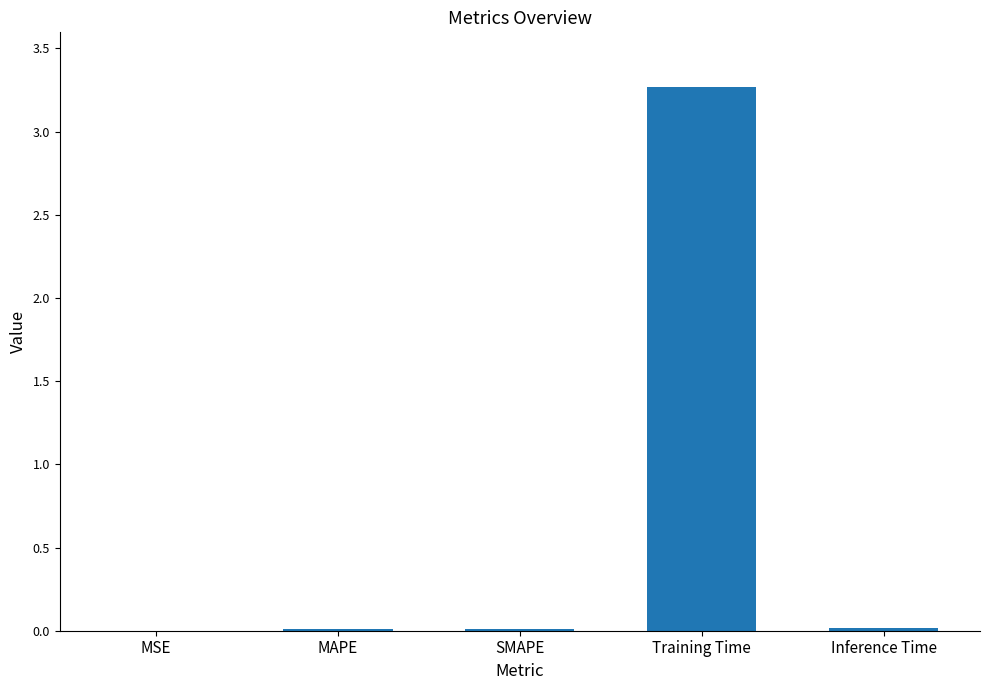

True or false: the data shows 0.0 at MAPE.

True